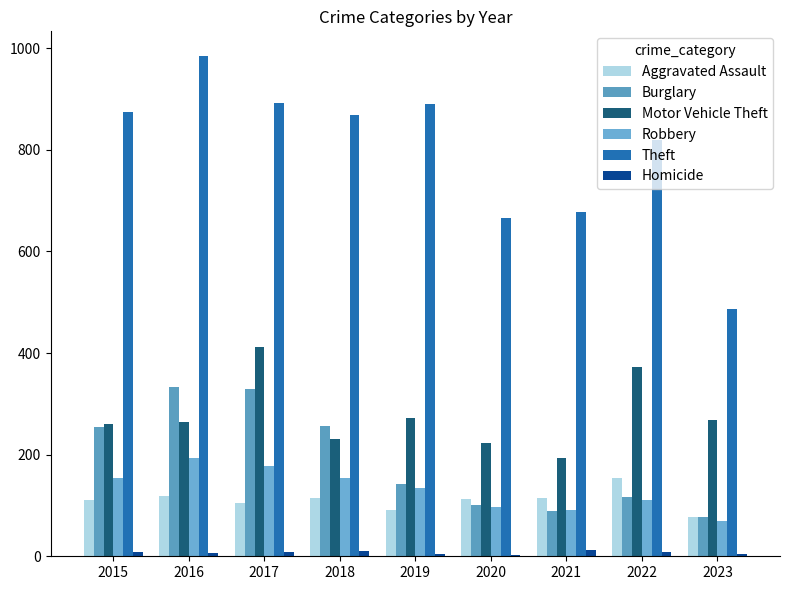

What are all the series names shown in the legend?

Aggravated Assault, Burglary, Motor Vehicle Theft, Robbery, Theft, Homicide